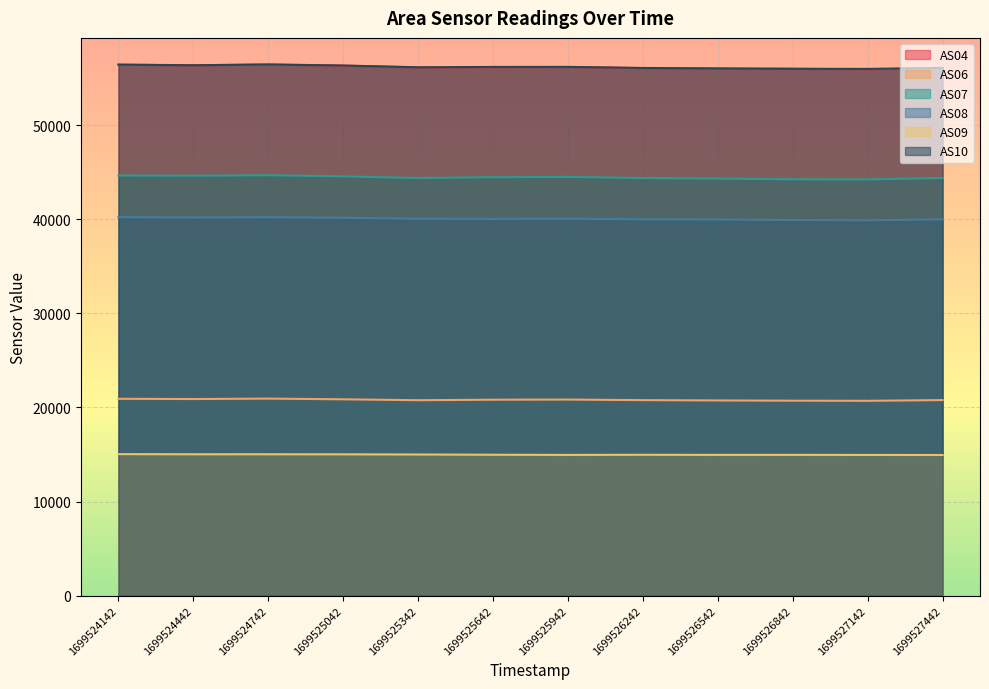

Which label corresponds to the largest value in the chart?

1699524742